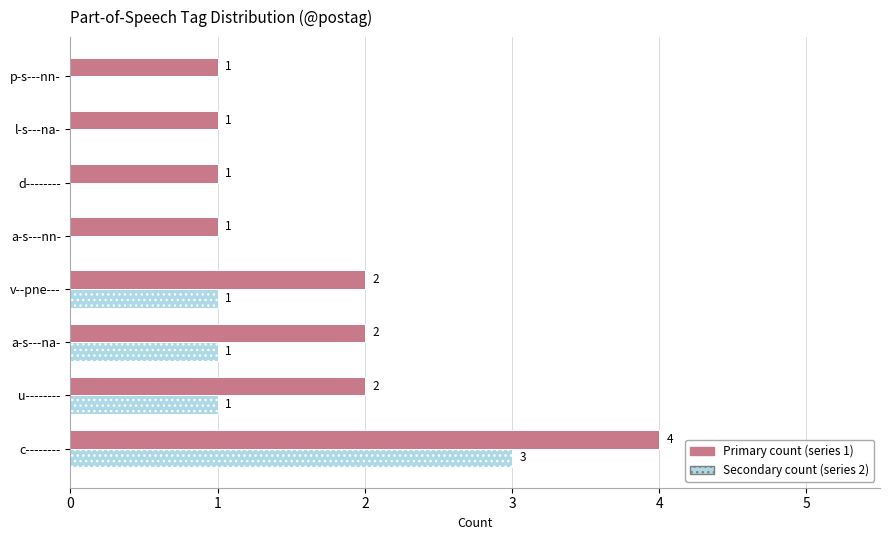

What is the total value across all series at v--pne---?

3